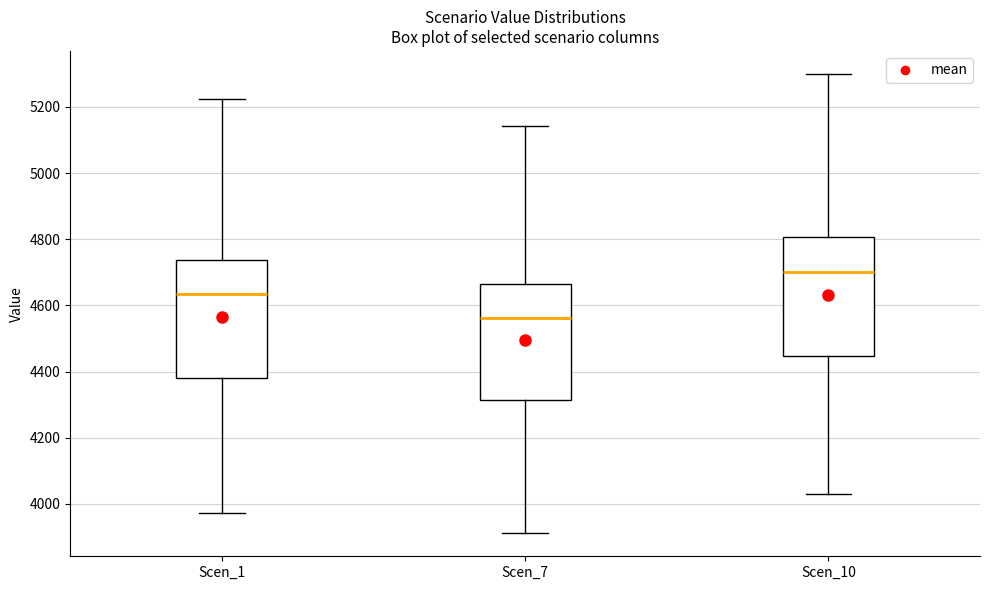

Reading left to right, transcribe this box plot: for each box, give where its median line is, the range the box spans, and where its two whiskers end, as read against the y-axis. The values are not printed on the chart, so give them approximately, as read against the axis.

Scen_1: median 4640, box 4380 to 4740, whiskers 3980 to 5220
Scen_7: median 4560, box 4320 to 4660, whiskers 3920 to 5140
Scen_10: median 4700, box 4440 to 4800, whiskers 4040 to 5300